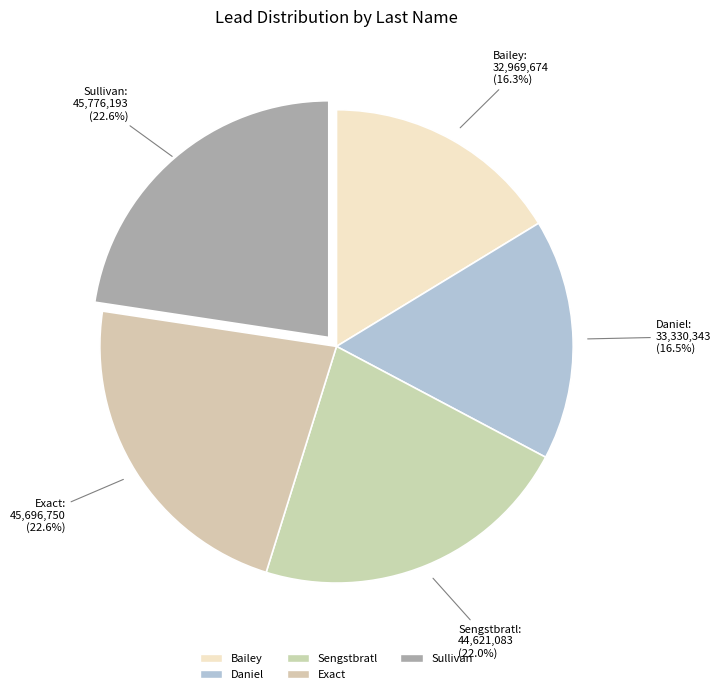

To the nearest percent, what is the difference between the Daniel and Exact slice percentages?

6%